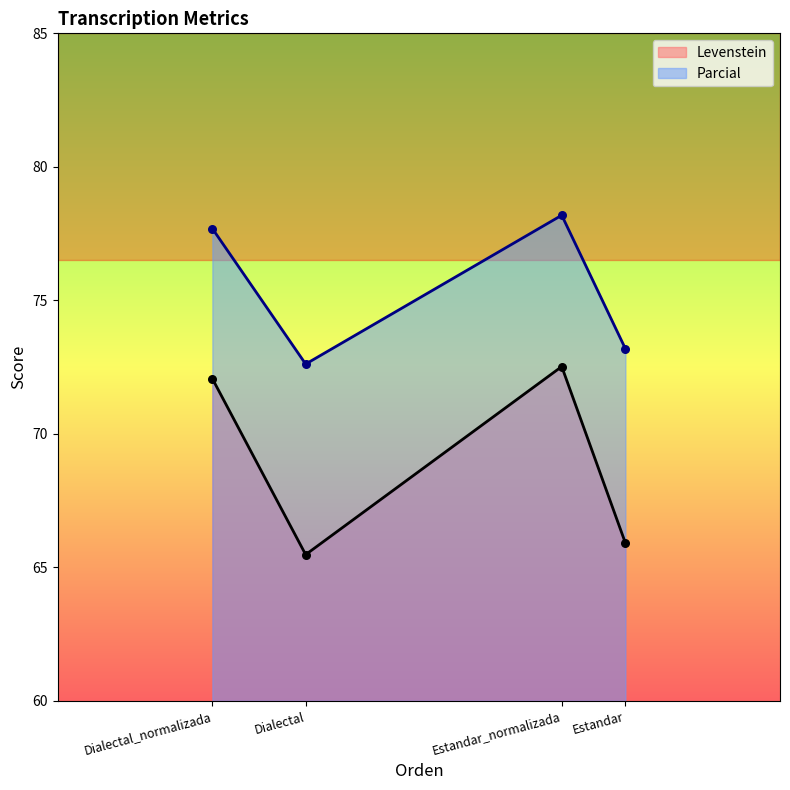

At which category is the sum across all series the highest?

Estandar_normalizada